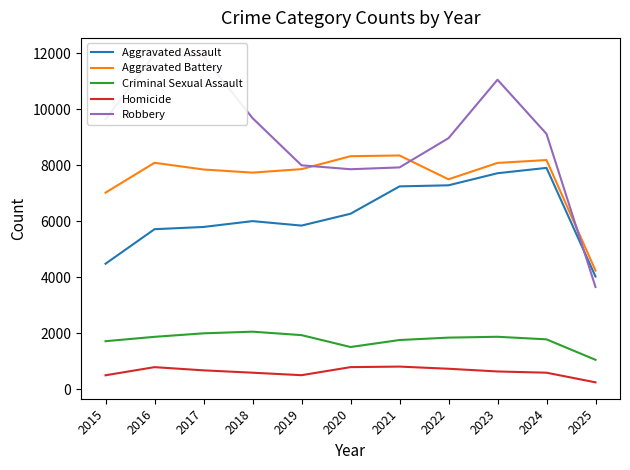

Rank the categories by Criminal Sexual Assault value from lowest to highest.

2025, 2020, 2015, 2021, 2024, 2022, 2016, 2023, 2019, 2017, 2018